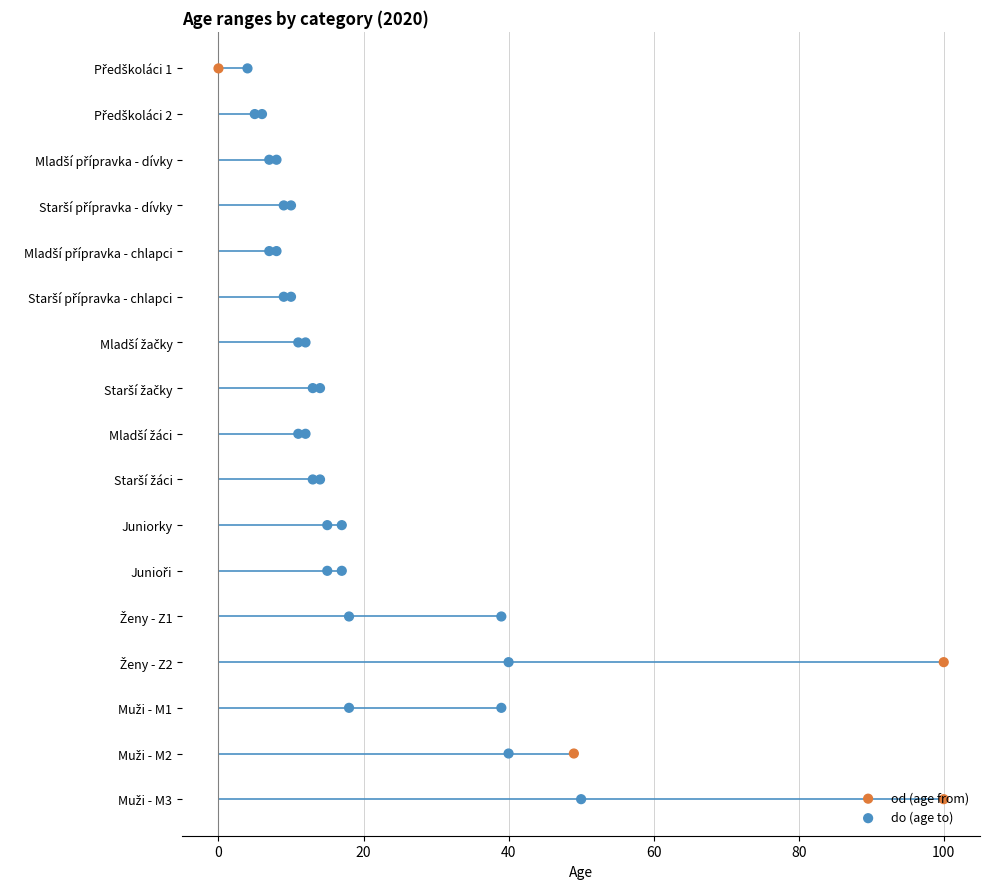

Which series reaches the minimum Y coordinate?

od (age from)